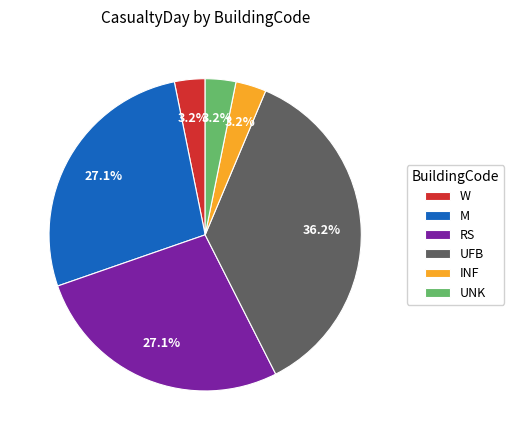

Do RS and W together represent more than half of the pie?

No